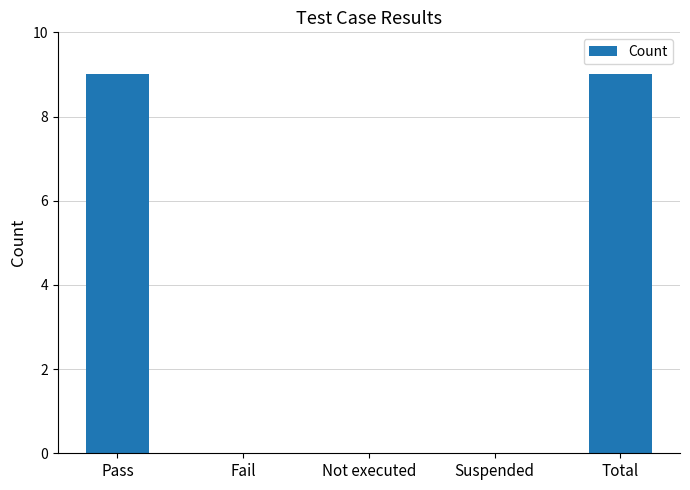

How many categories are shown in the chart?

5